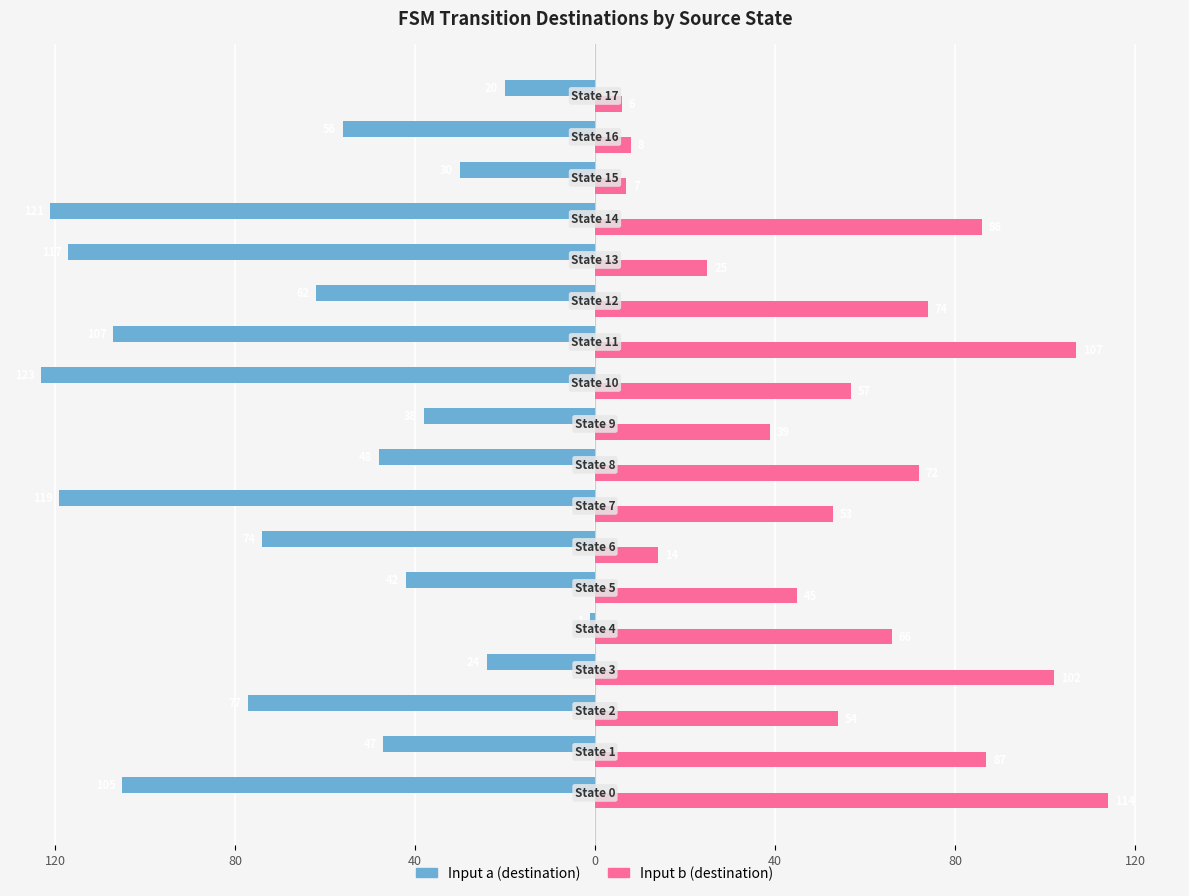

What are all the series names shown in the legend?

Input a (destination), Input b (destination)